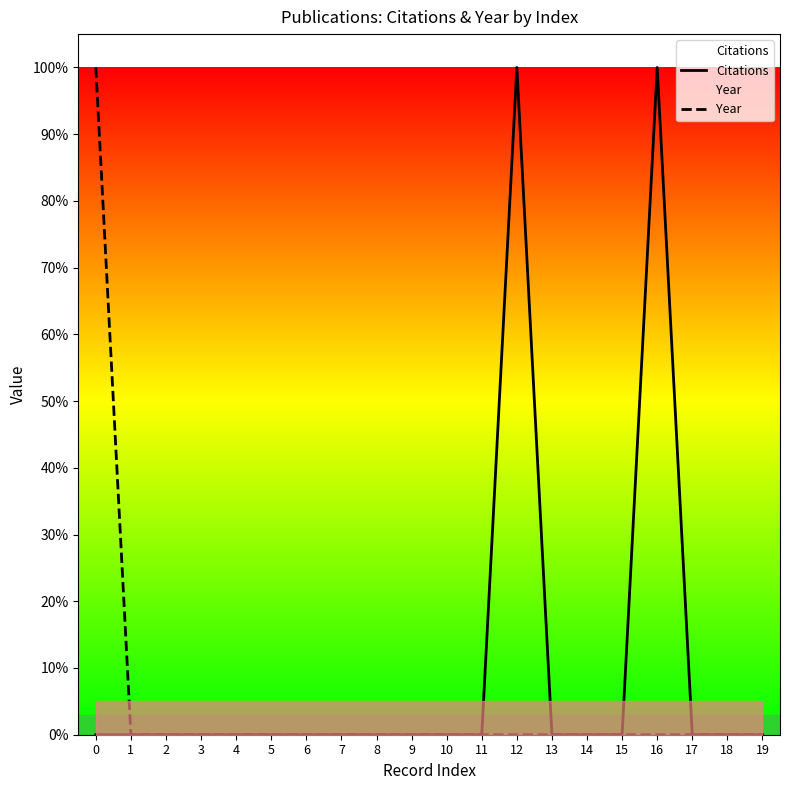

True or false: Citations and Year intersect in this chart.

False